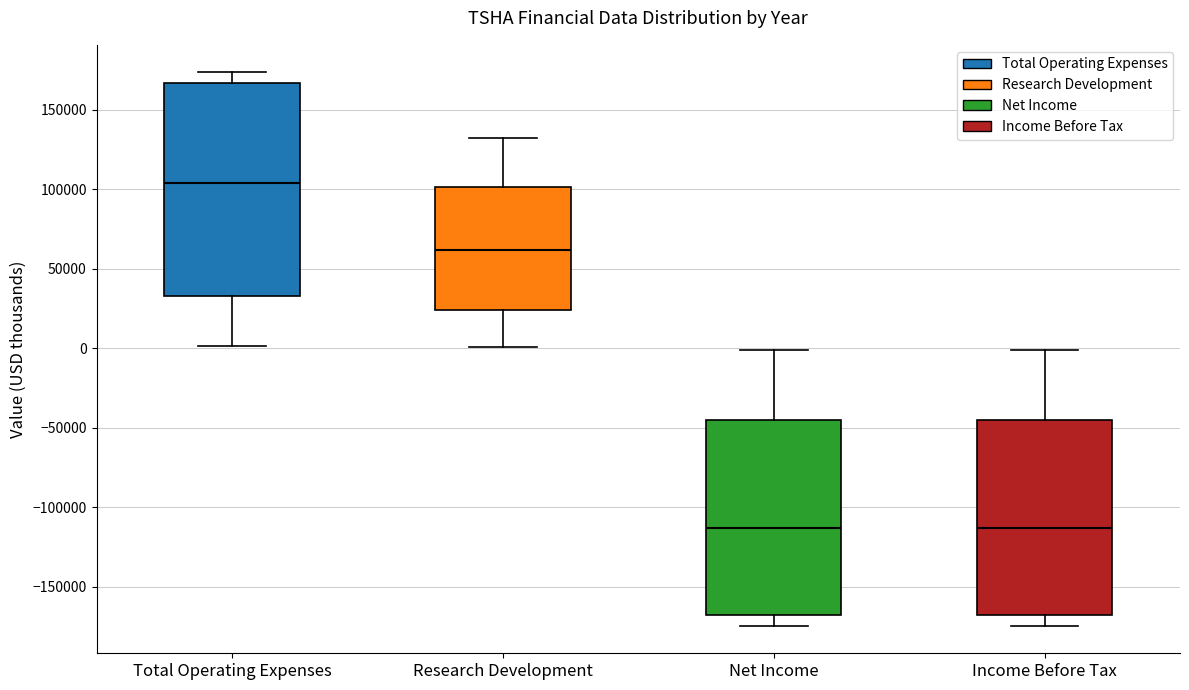

Which box is the tallest, from its lower edge to its upper edge?

Total Operating Expenses